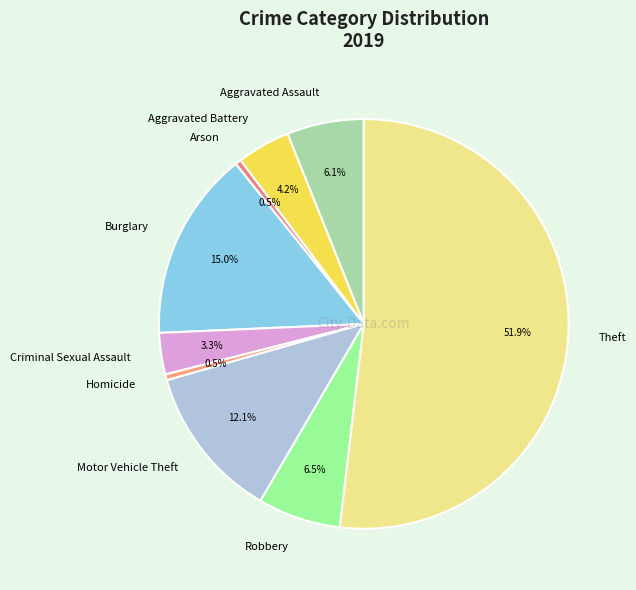

Between Theft and Criminal Sexual Assault, which is larger?

Theft